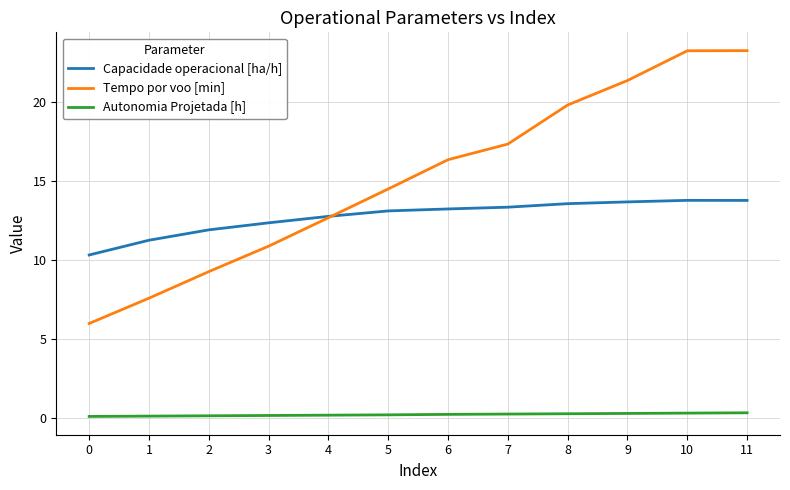

What are all the series names shown in the legend?

Capacidade operacional [ha/h], Tempo por voo [min], Autonomia Projetada [h]